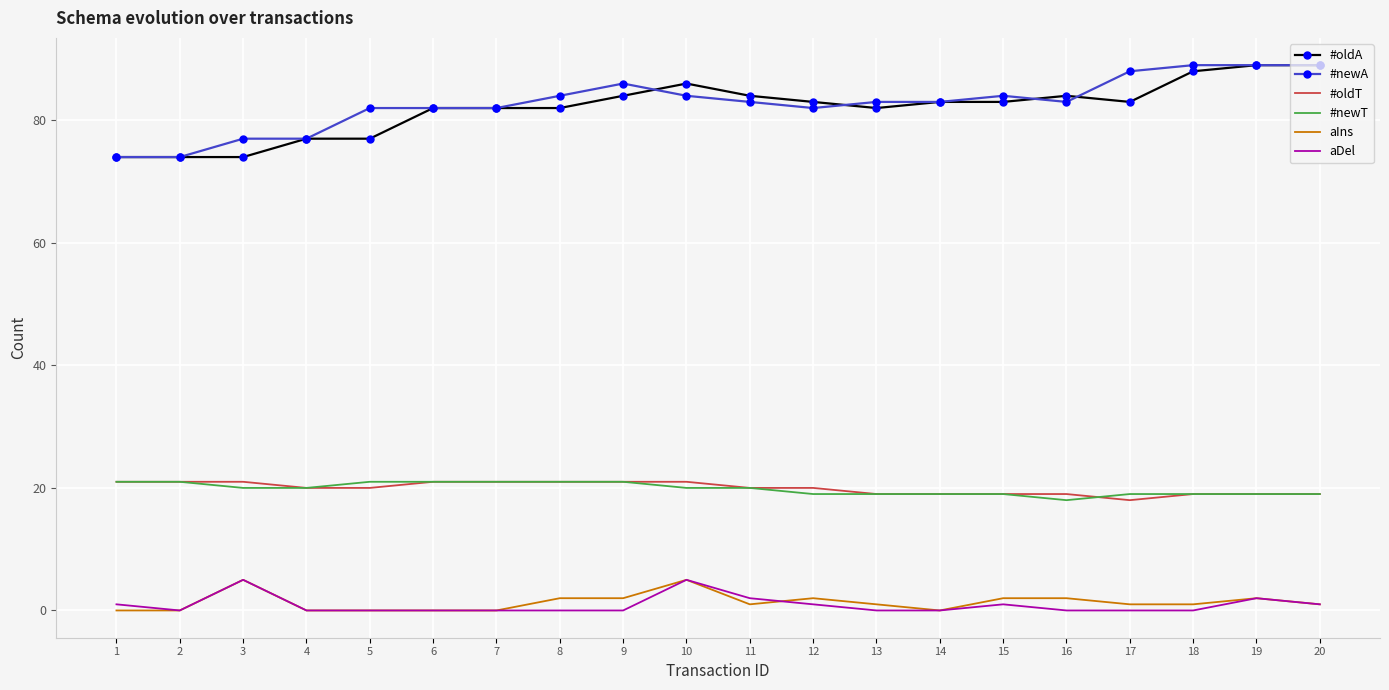

What is the maximum value for #newT?

21